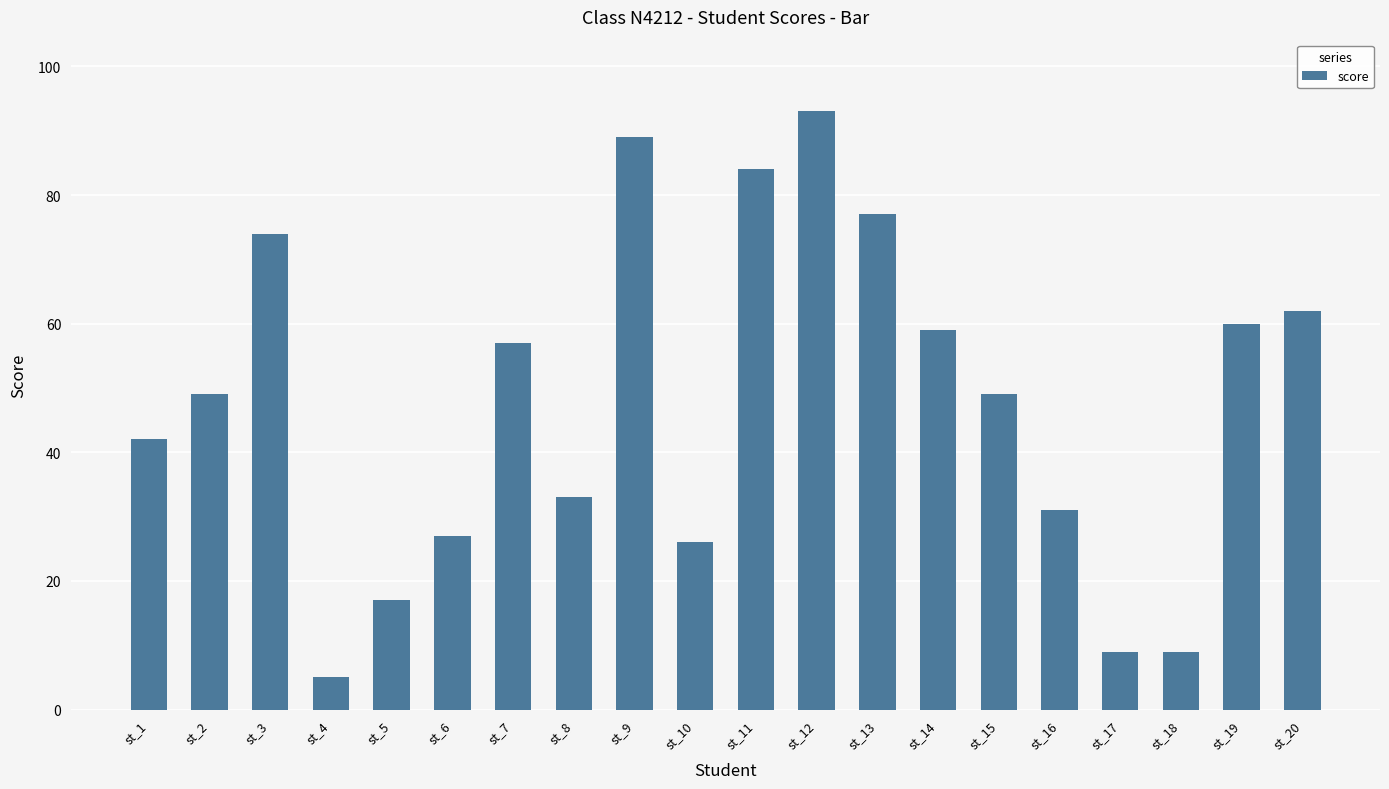

What is the smallest value displayed?

5